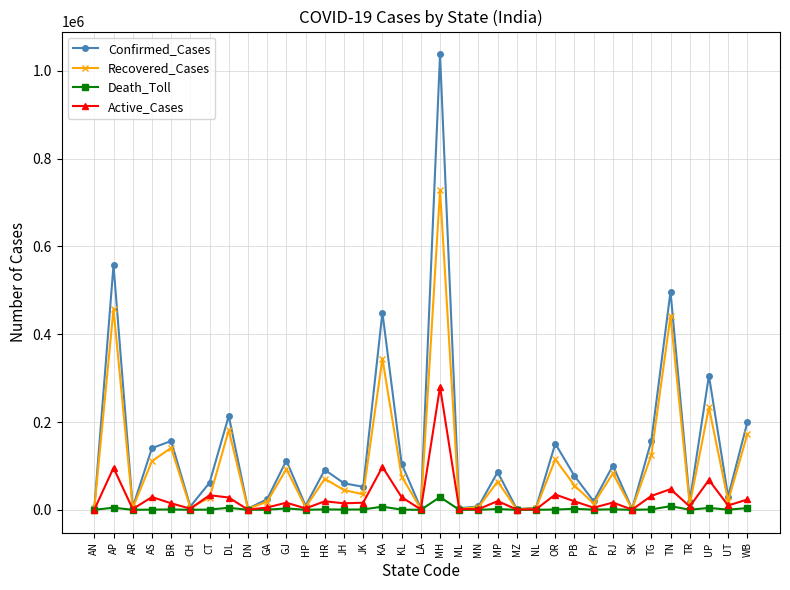

Where is Recovered_Cases nearest to the value 364667?

KA